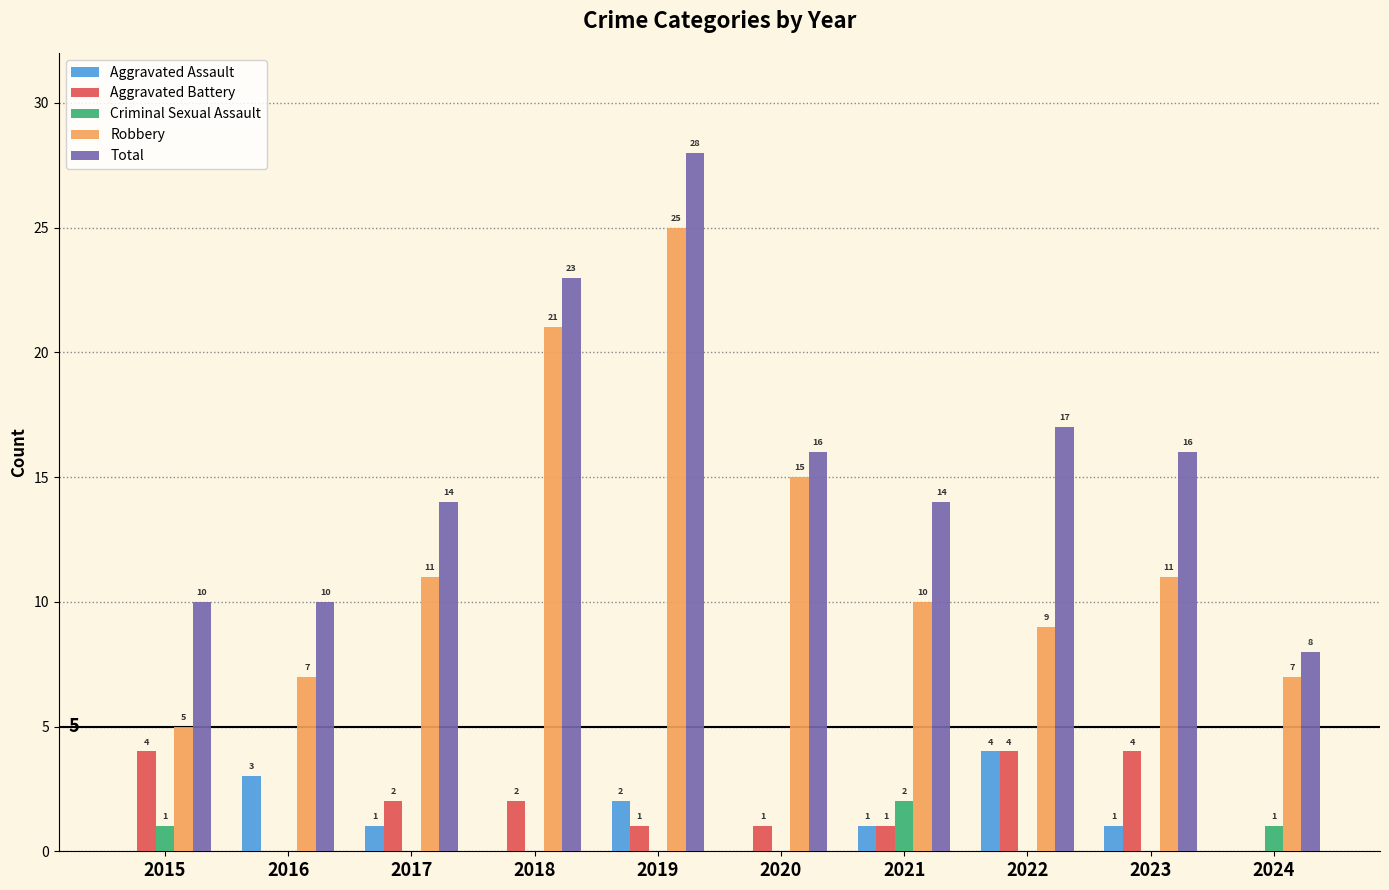

Reading right to left, transcribe all the data shown in this chart.

Aggravated Assault: 2024=0	2023=1	2022=4	2021=1	2020=0	2019=2	2018=0	2017=1	2016=3	2015=0
Aggravated Battery: 2024=0	2023=4	2022=4	2021=1	2020=1	2019=1	2018=2	2017=2	2016=0	2015=4
Criminal Sexual Assault: 2024=1	2023=0	2022=0	2021=2	2020=0	2019=0	2018=0	2017=0	2016=0	2015=1
Robbery: 2024=7	2023=11	2022=9	2021=10	2020=15	2019=25	2018=21	2017=11	2016=7	2015=5
Total: 2024=8	2023=16	2022=17	2021=14	2020=16	2019=28	2018=23	2017=14	2016=10	2015=10